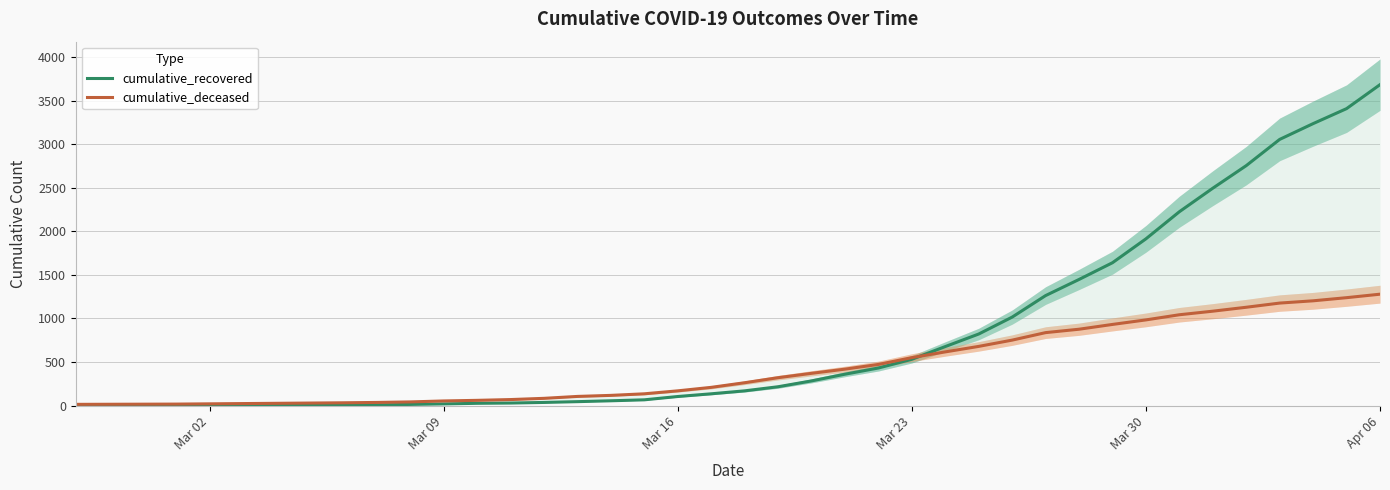

The cumulative_deceased series shows 266 at Mar 16. True or false?

False